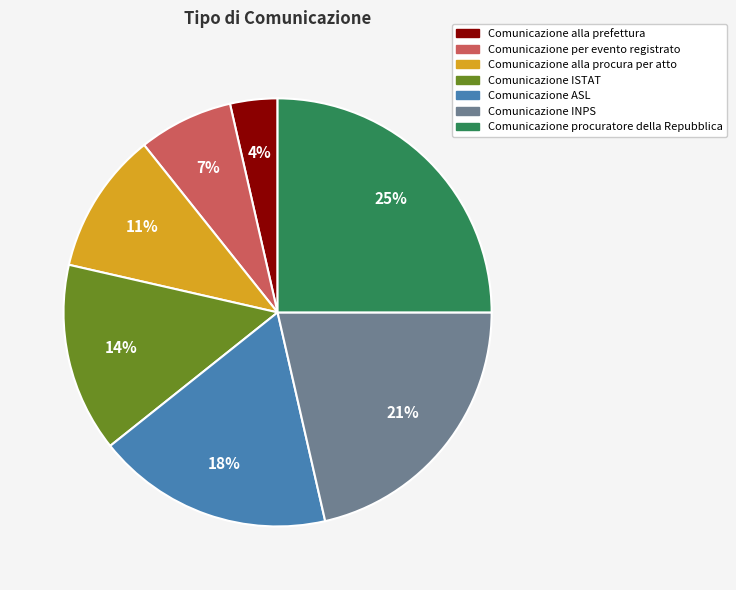

What is the ratio of the value at Comunicazione INPS to the value at Comunicazione per evento registrato?

3.0